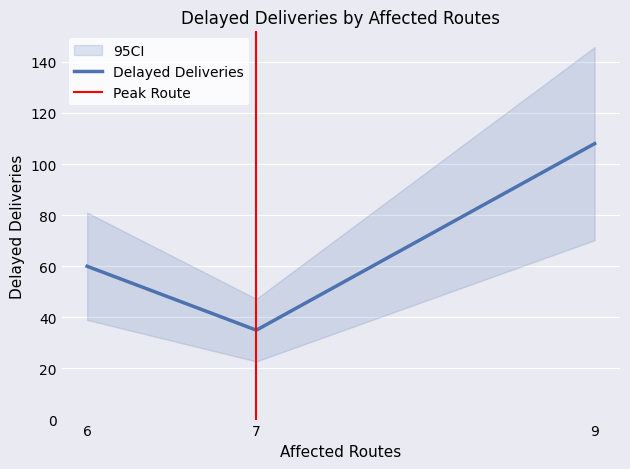

At which label does the data first exceed 60?

9